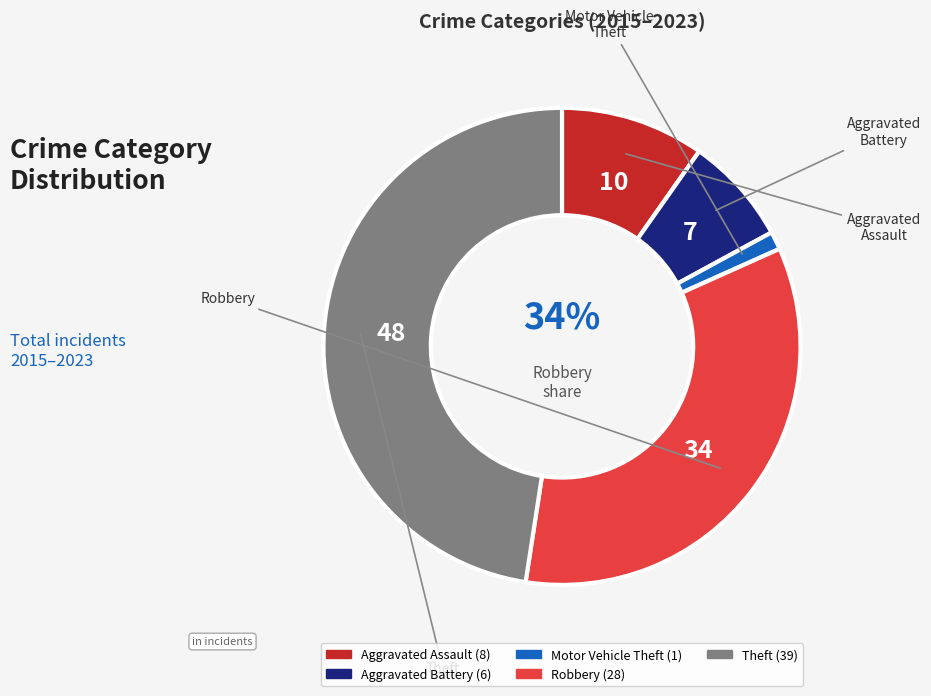

How many segments does this pie chart have?

5